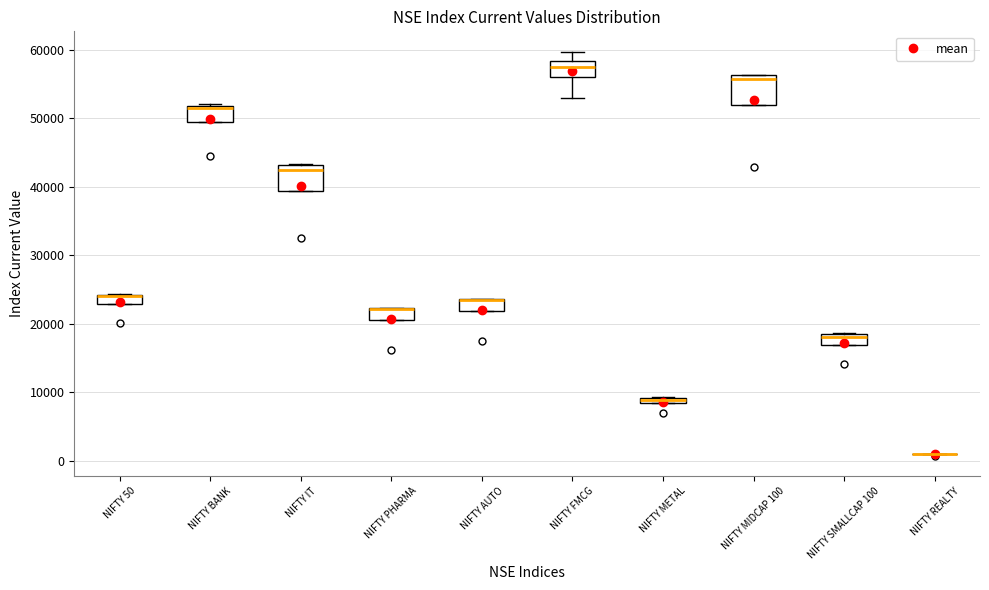

Where is the lower edge of the box for NIFTY METAL on the y-axis? The values are not printed on the chart, so give them approximately, as read against the axis.

8000